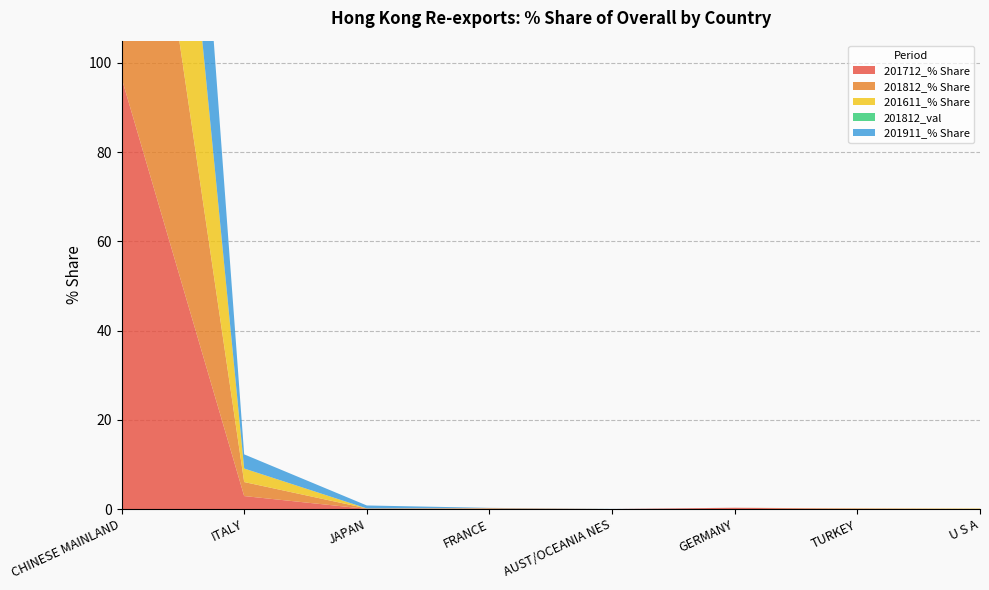

Reading left to right, list all the values displayed in this chart.

201712_% Share: 96.7	2.9	0.0	0.1	0.0	0.3	0.0	0.0
201812_% Share: 96.5	3.1	0.1	0.1	0.0	0.0	0.1	0.0
201611_% Share: 96.8	3.0	0.0	0.0	0.0	0.0	0.0	0.1
201812_val: 0.0	0.0	0.0	0.0	0.0	0.0	0.0	0.0
201911_% Share: 95.7	3.2	0.7	0.1	0.0	0.0	0.0	0.0